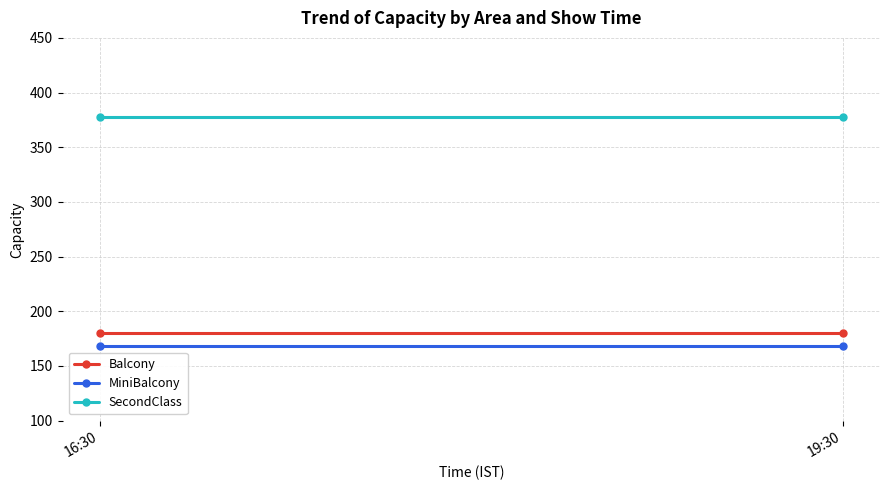

Which has a higher value, 19:30 or 16:30?

19:30